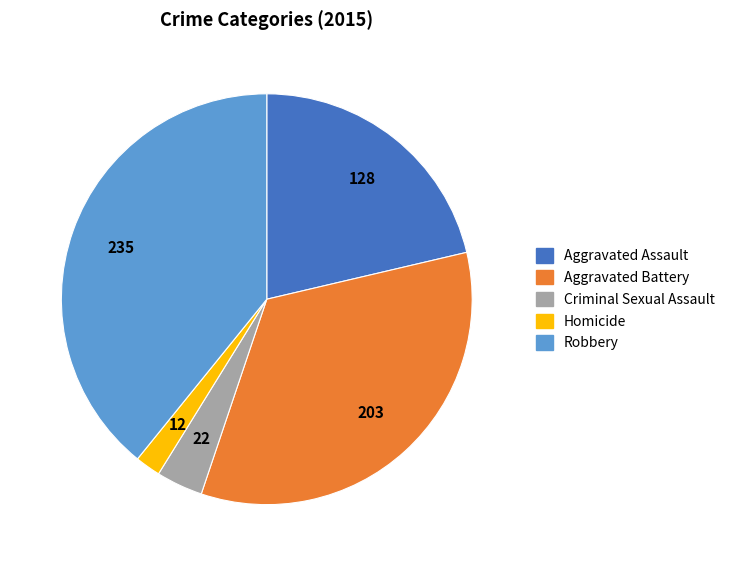

Rank the categories by value from lowest to highest.

Homicide, Criminal Sexual Assault, Aggravated Assault, Aggravated Battery, Robbery